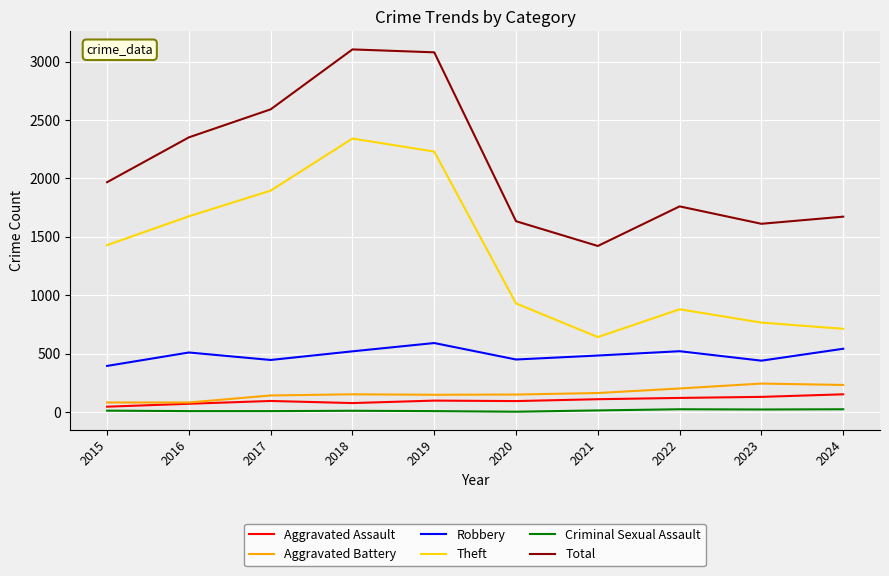

Which series has the largest range (max minus min)?

Theft